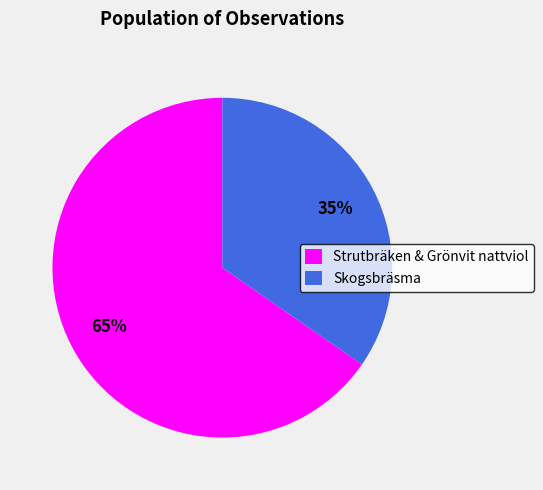

Count the number of slices in the pie.

2